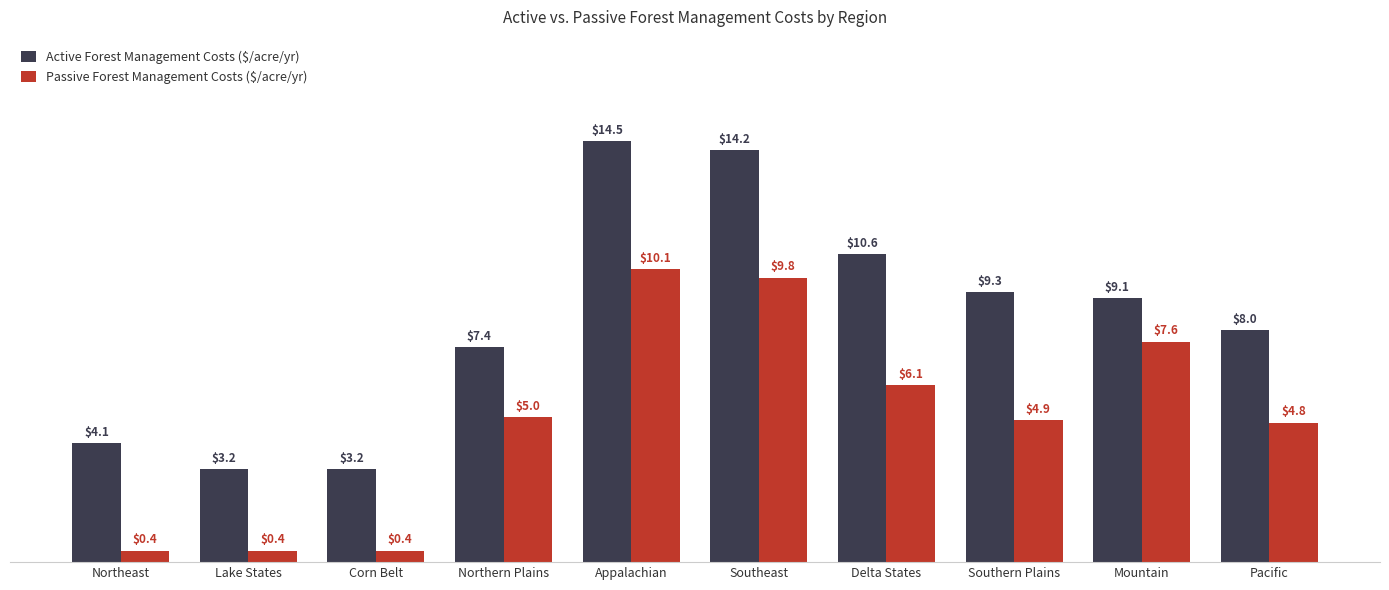

Rank the series by their average value, from highest to lowest.

Active Forest Management Costs ($/acre/yr), Passive Forest Management Costs ($/acre/yr)